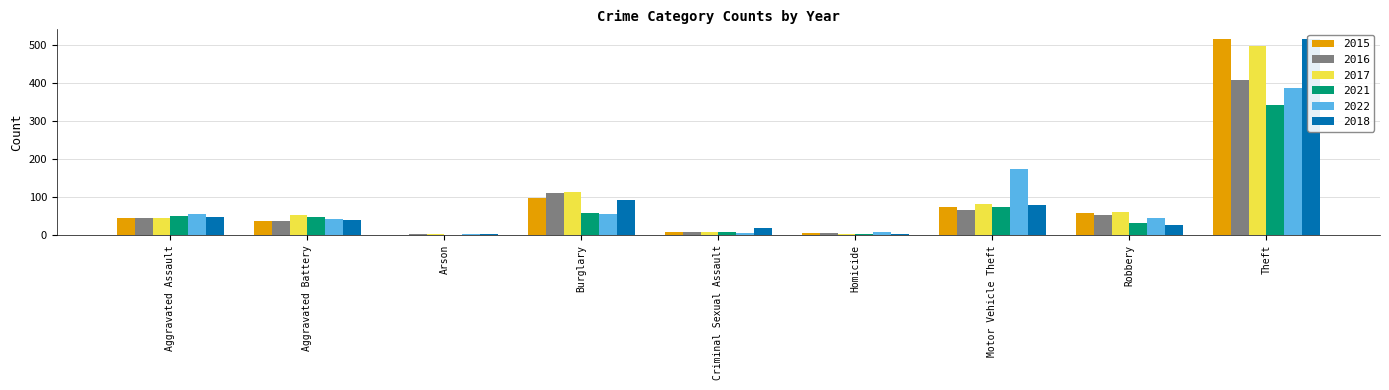

At which label does 2016 first exceed 46?

Burglary